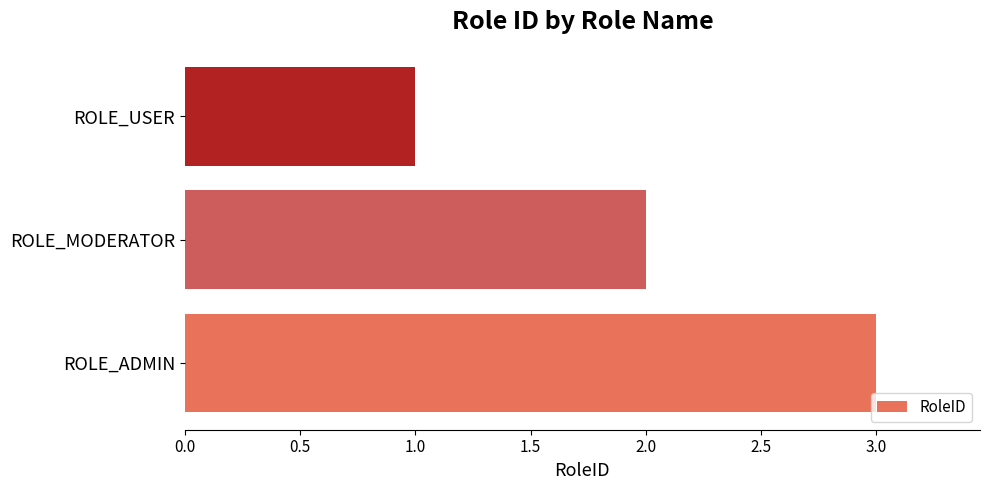

Reading bottom to top, extract all data points from this chart.

3	2	1